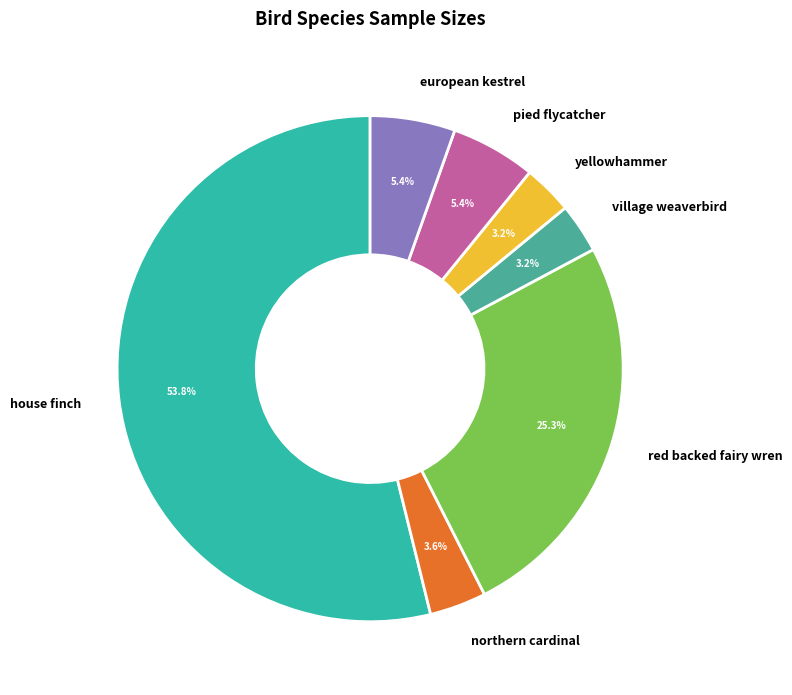

What percentage is NOT represented by village weaverbird?

96.8%